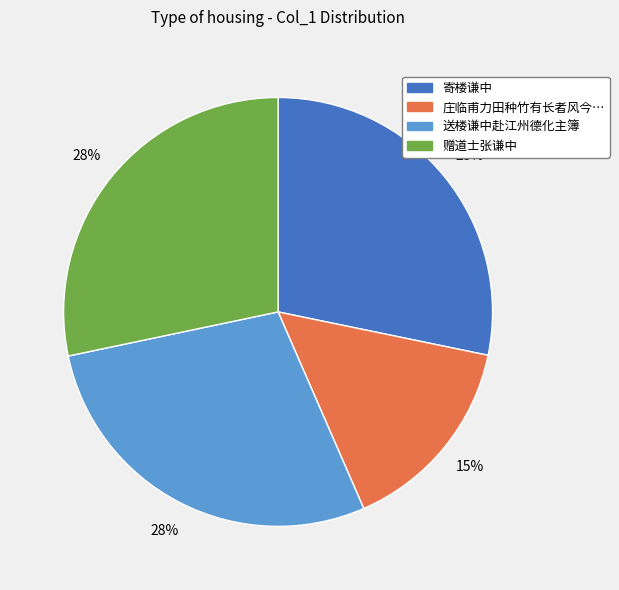

Does any single category account for the majority?

No